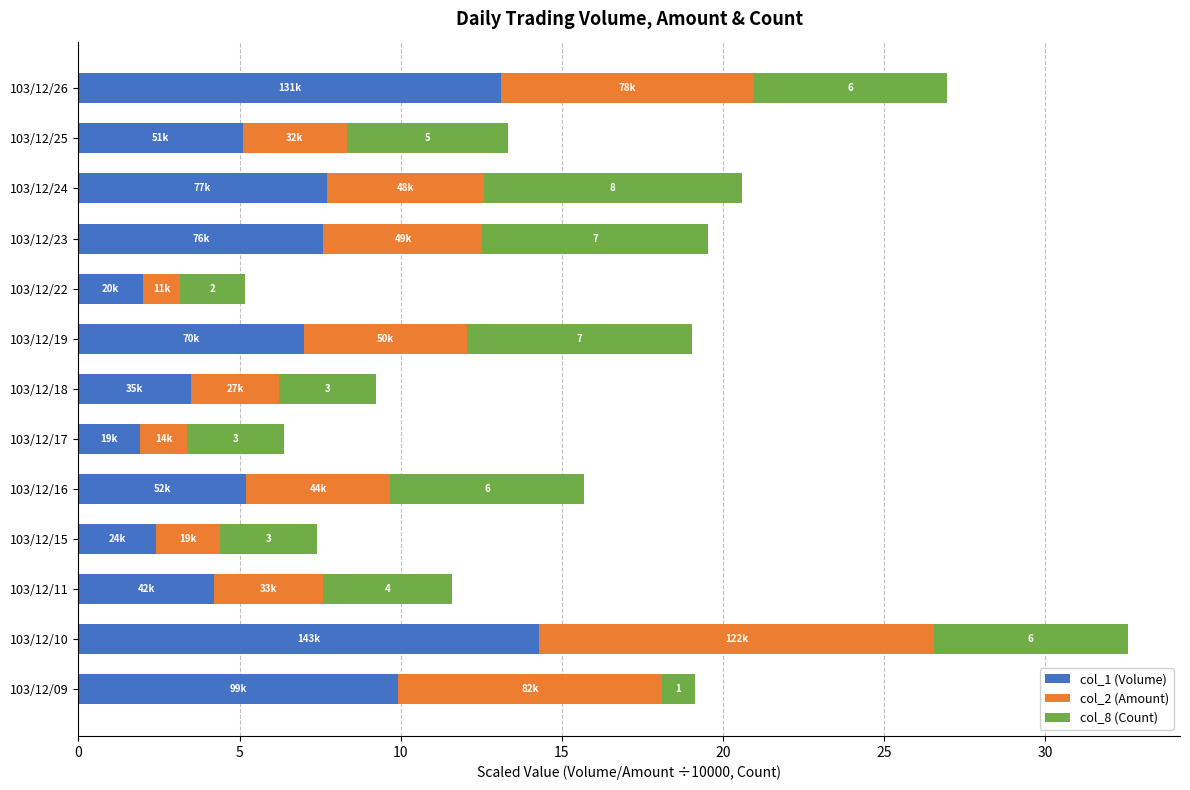

What is the sum of all col_1 (Volume) values?

83.9